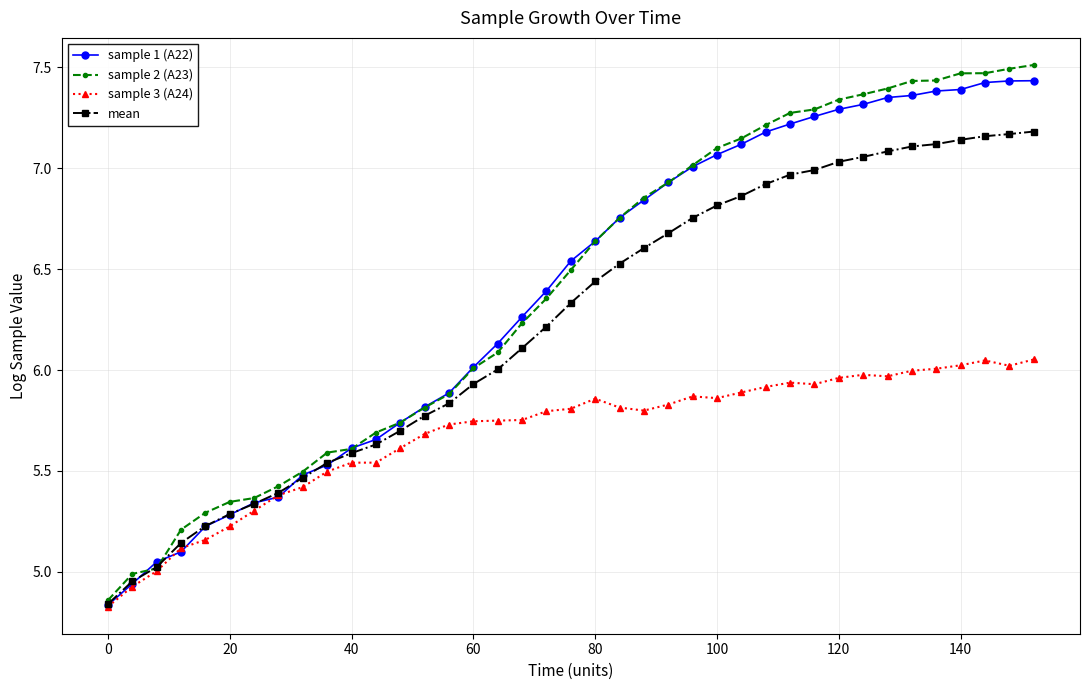

Rank the series by their maximum value, from lowest to highest.

sample 3 (A24), mean, sample 1 (A22), sample 2 (A23)